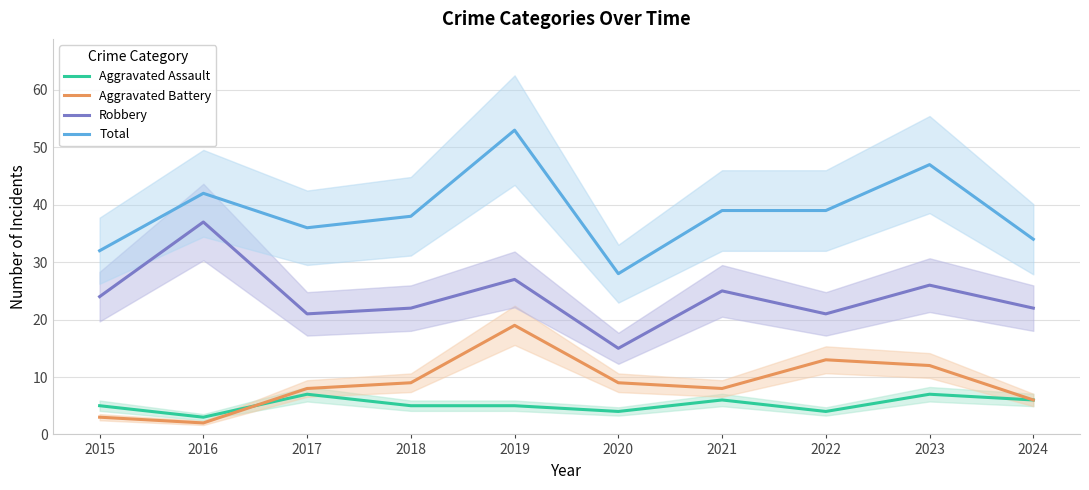

Which series has the largest total across all categories?

Total